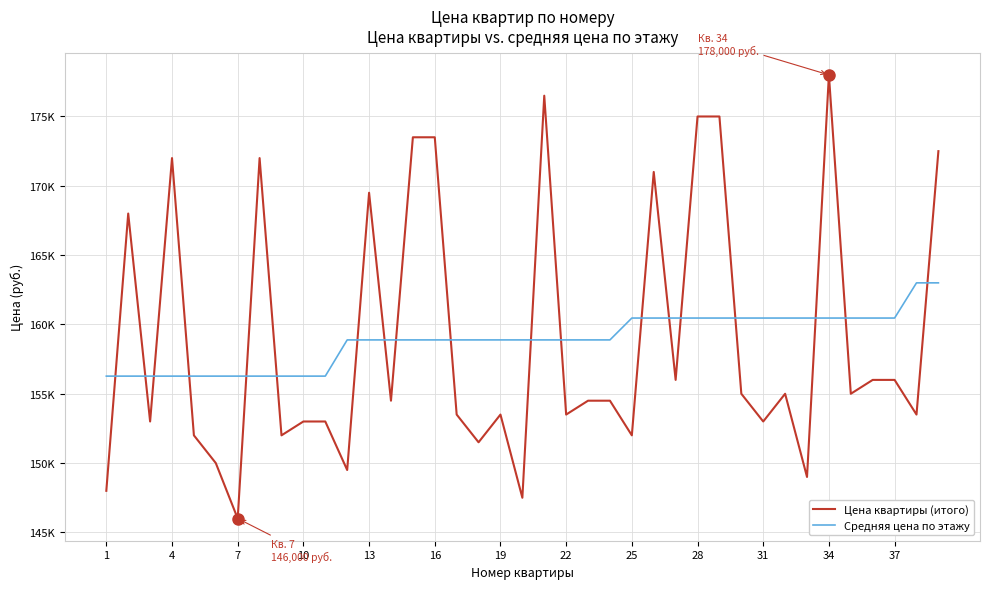

Does the chart have visible grid lines?

Yes